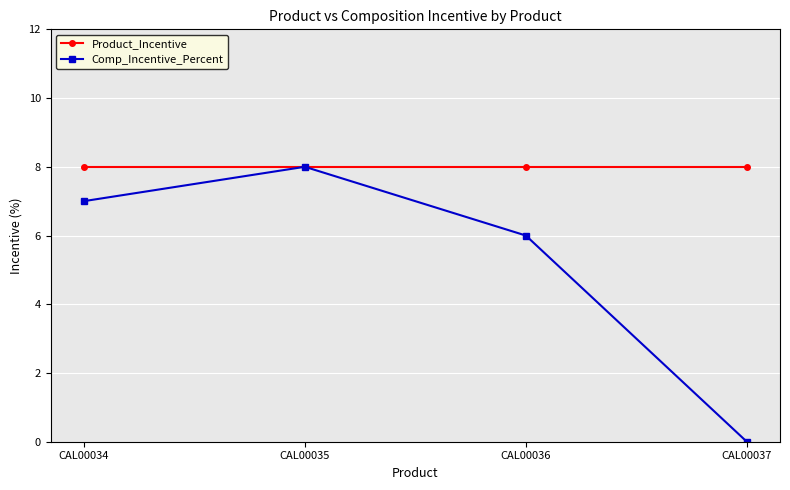

Where is Comp_Incentive_Percent nearest to the value 4?

CAL00036